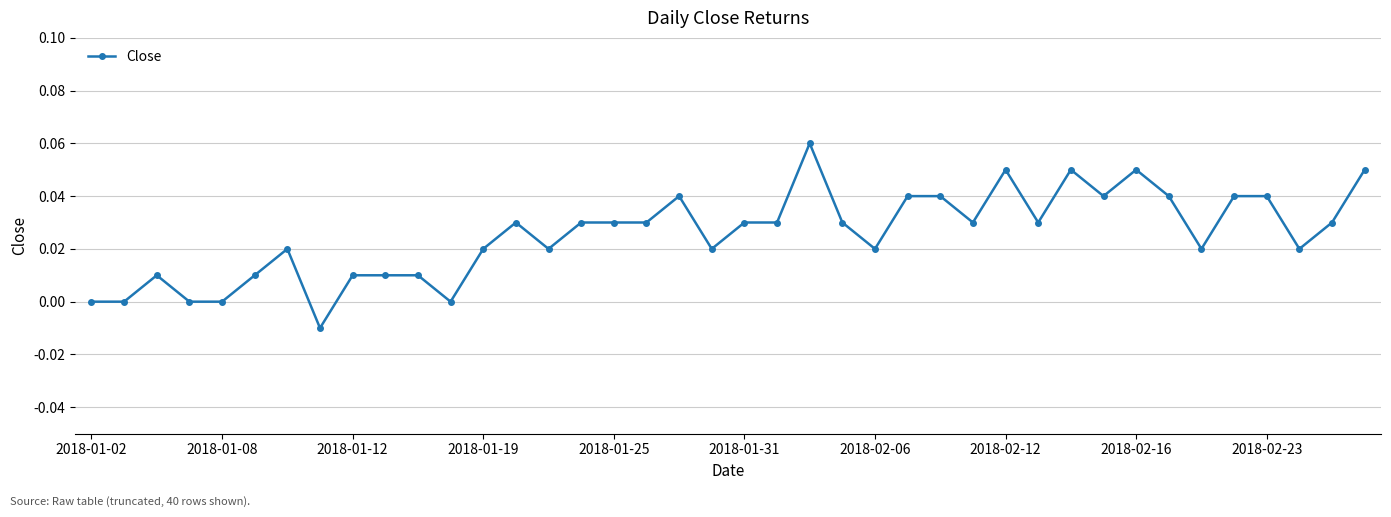

What is the sum of all values?

1.0